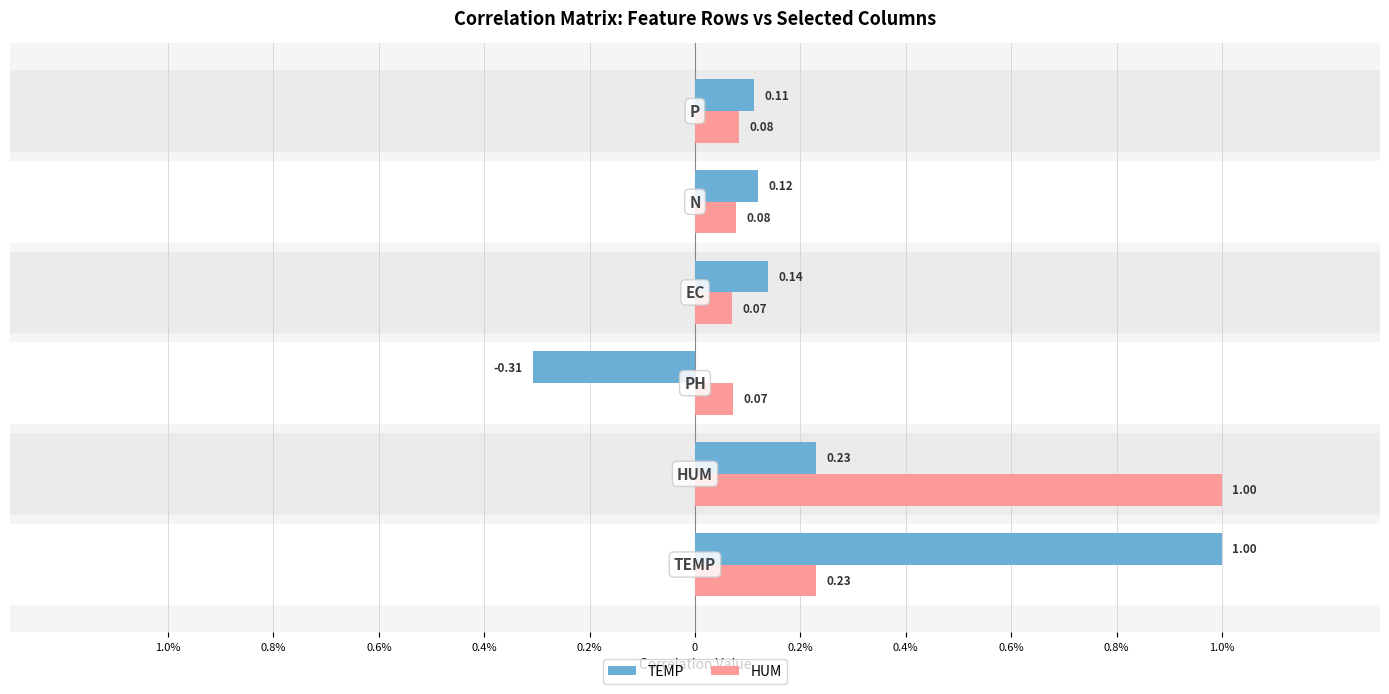

Between 0.6% and 0.4%, which series saw the biggest shift?

TEMP